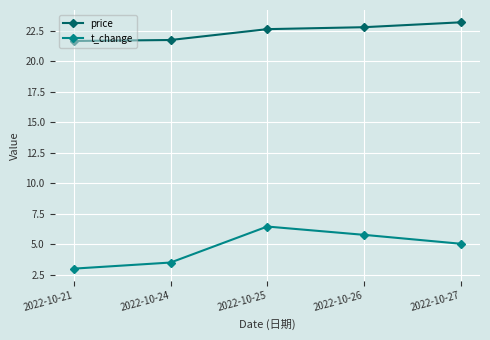

Does the chart have visible grid lines?

Yes